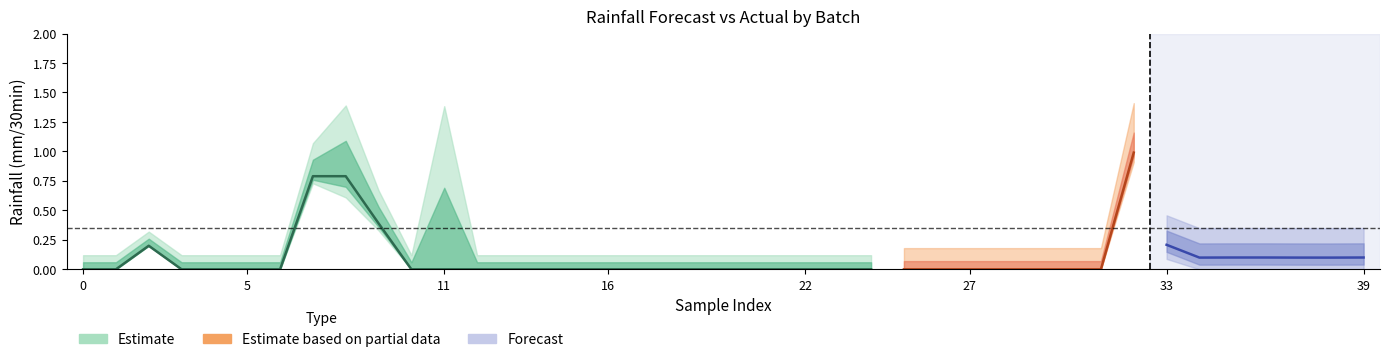

Is it true that rainfall (mm/30min) equals 0.0 at 21?

True